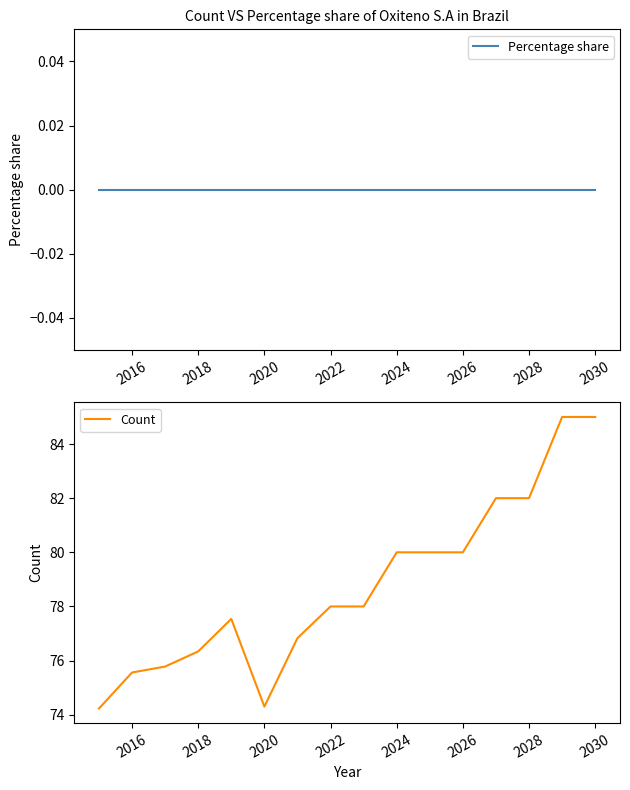

True or false: Count has a value of 129.0 at 2028.

False